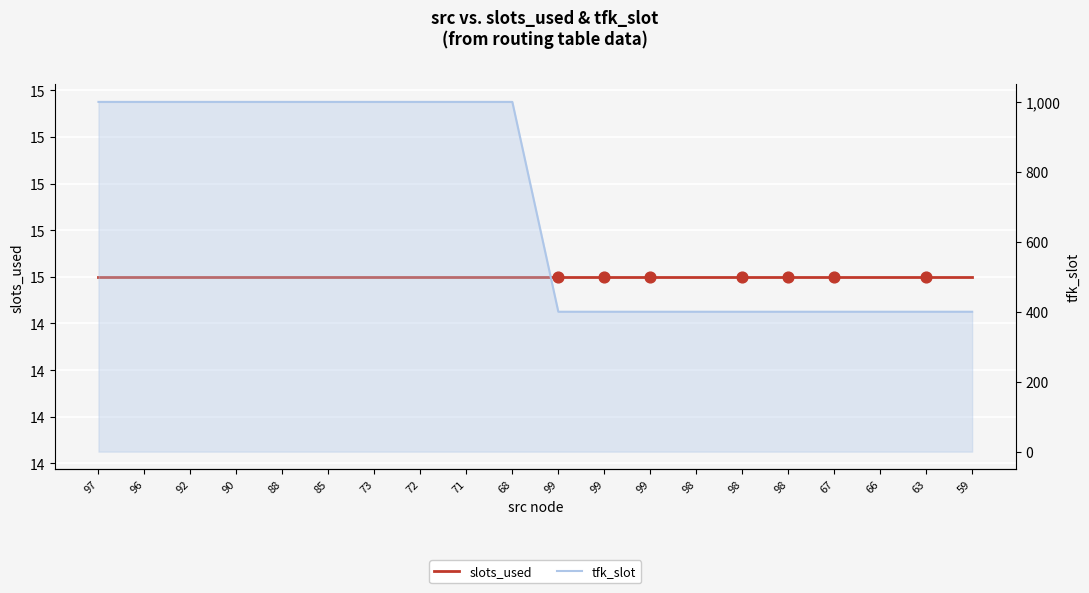

Approximately how many times larger is the value at 85 compared to 99?

2.5